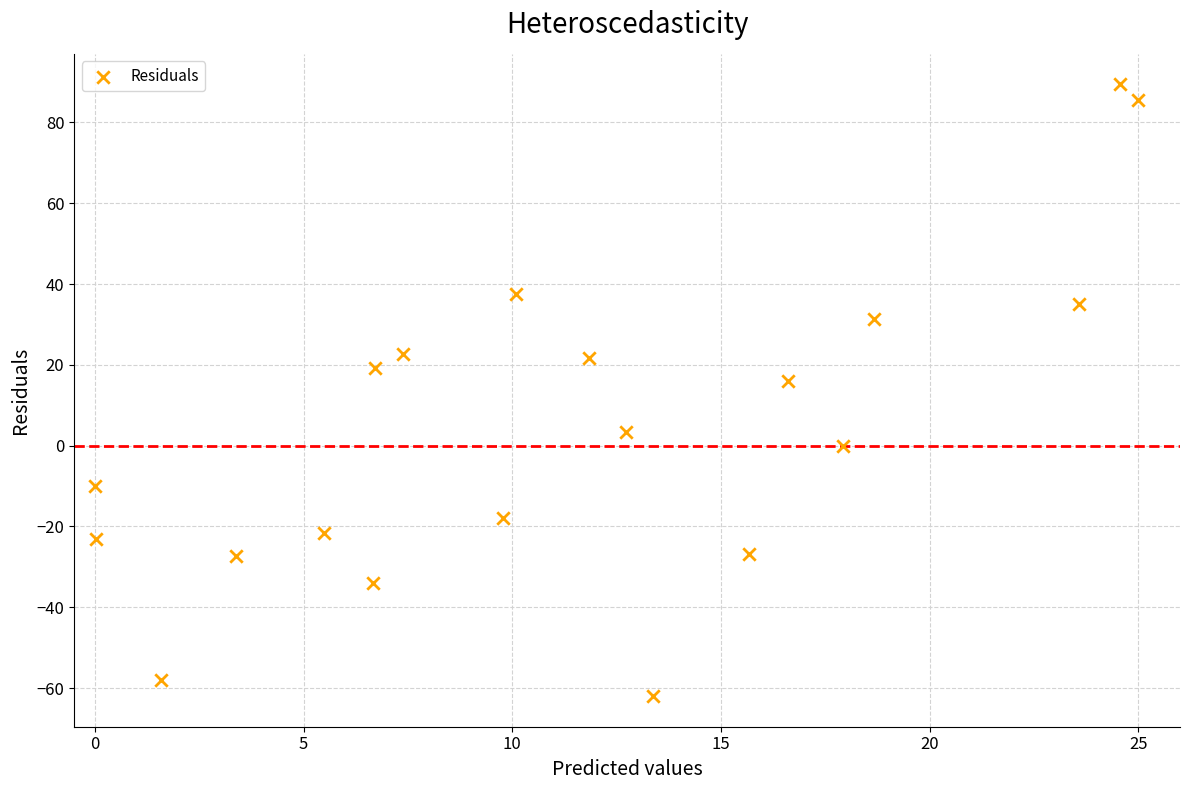

What Y value in the scatter plot is closest to 13?

16.0